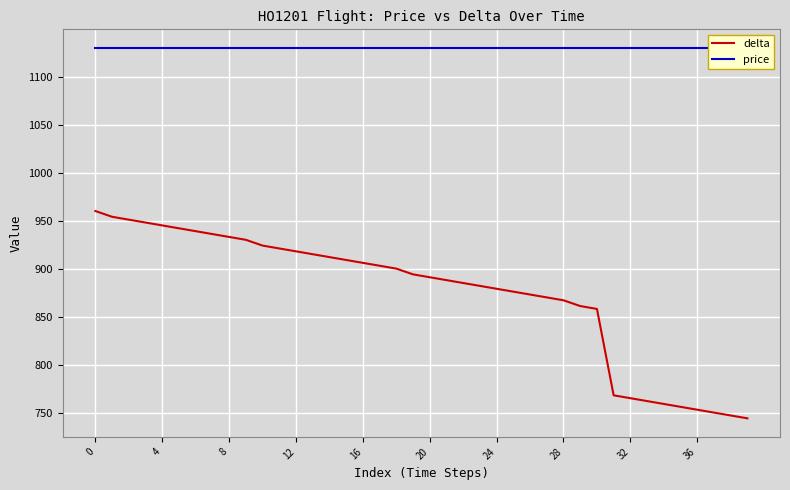

What is the minimum value for delta?

744